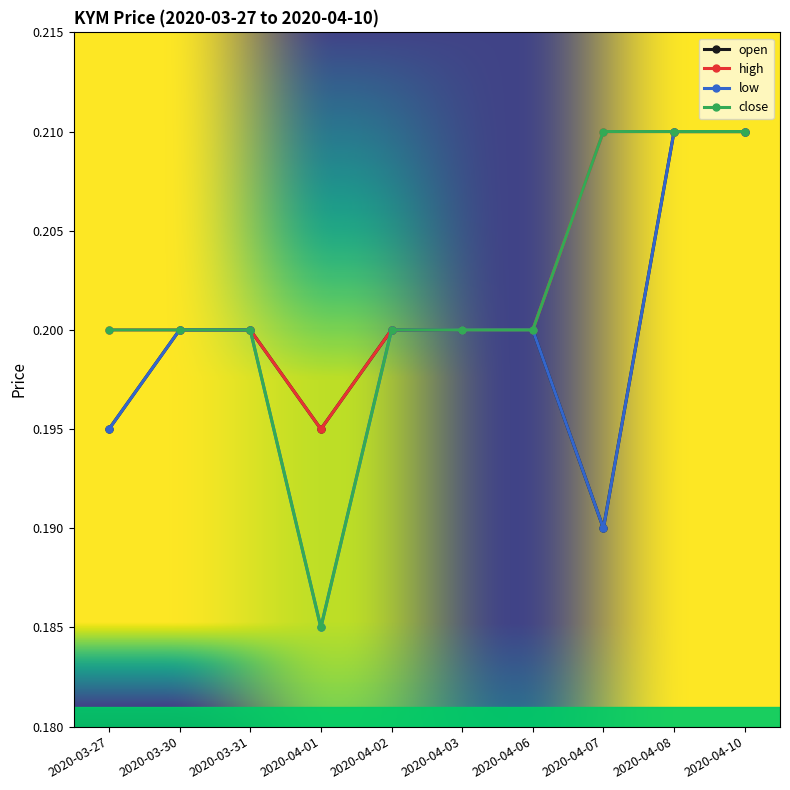

The value of low at 2020-04-02 is 0.2. True or false?

True